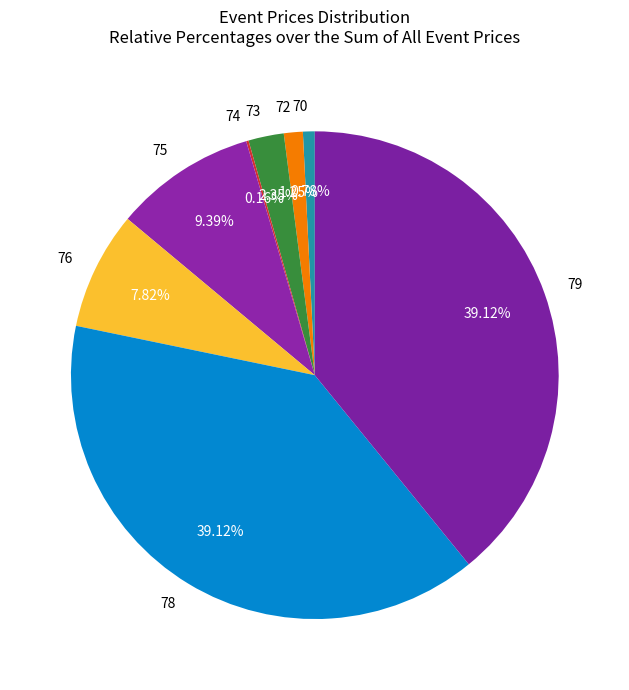

Combined, do 70 and 76 account for over 50%?

No